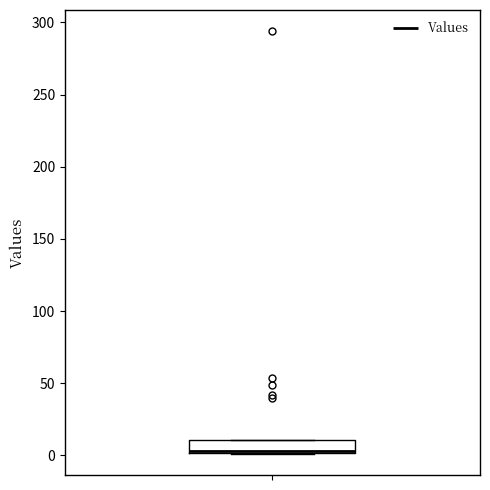

Read this box plot against the y-axis: the position of the median line, the range covered by the box, and the ends of both whiskers. The values are not printed on the chart, so give them approximately, as read against the axis.

median 5 (drawn on the box's lower edge), box 0 to 10, whiskers 0 to 10